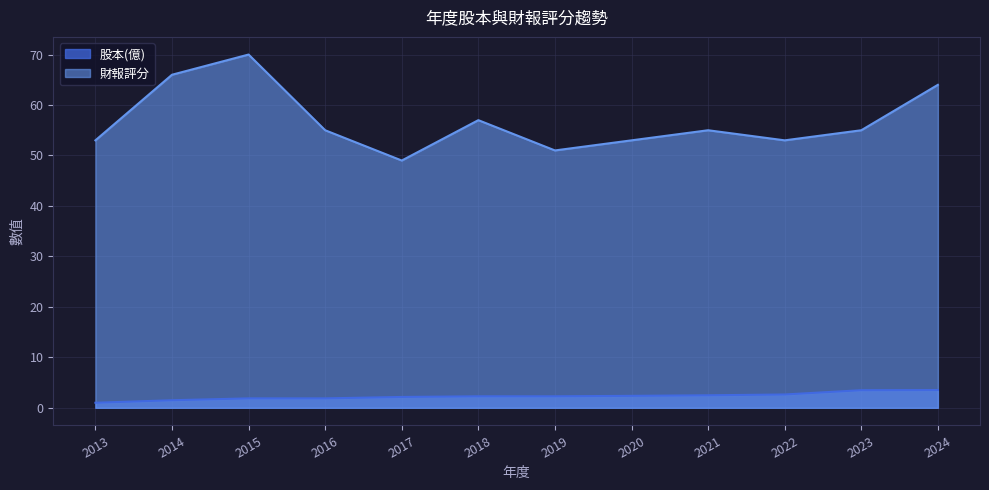

How many values in the 股本(億) series exceed 2?

8